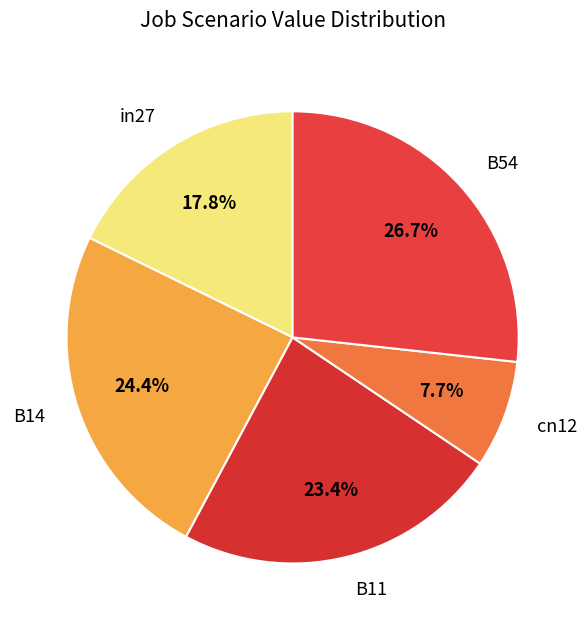

Is there any slice that represents more than half of the pie?

No